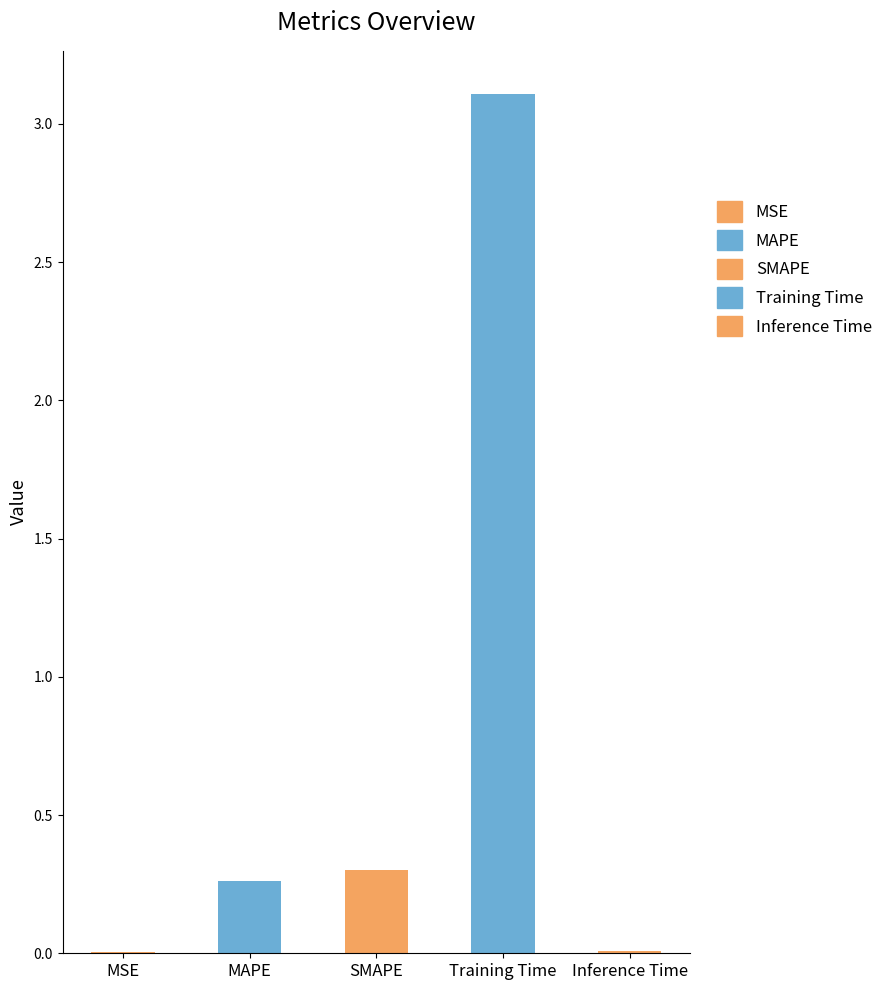

List the labels in order of value, largest first.

Training Time, SMAPE, MAPE, Inference Time, MSE